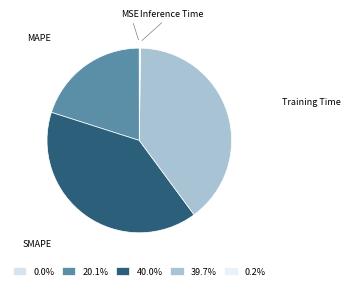

Is there any slice that represents more than half of the pie?

No